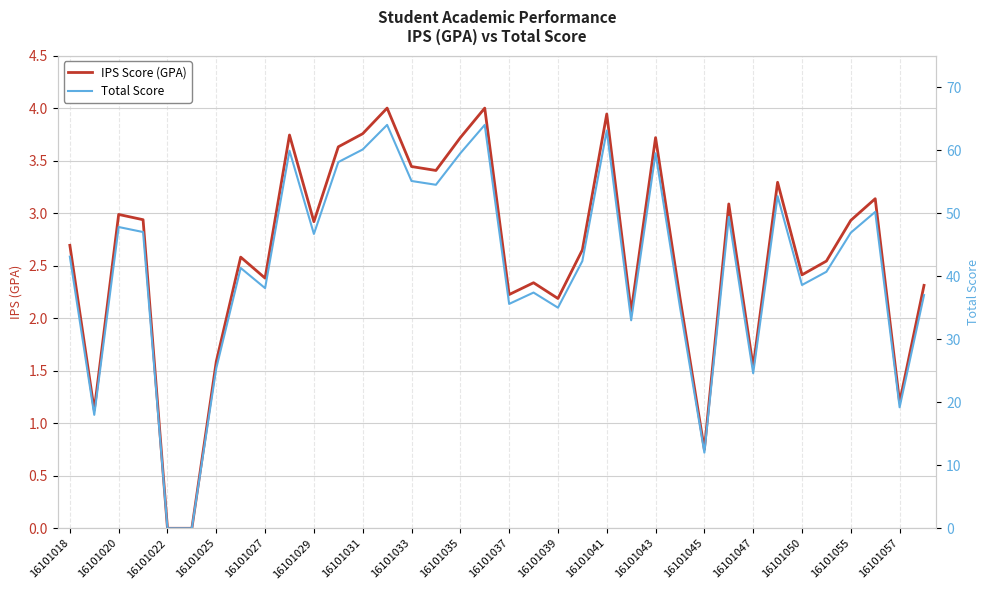

Reading right to left, extract all data points from this chart.

IPS Score (GPA): 2.3	1.2	3.1	2.9	2.5	2.4	3.3	1.5	3.1	0.8	2.2	3.7	2.1	3.9	2.6	2.2	2.3	2.2	4.0	3.7	3.4	3.4	4.0	3.8	3.6	2.9	3.7	2.4	2.6	1.6	0.0	0.0	2.9	3.0	1.1	2.7
Total Score: 37.0	19.2	50.2	46.9	40.7	38.6	52.7	24.6	49.4	12.0	35.1	59.5	33.0	63.1	42.4	35.0	37.4	35.6	64.0	59.5	54.5	55.1	64.0	60.1	58.1	46.7	59.9	38.1	41.3	25.4	0.0	0.0	47.0	47.8	18.0	43.1